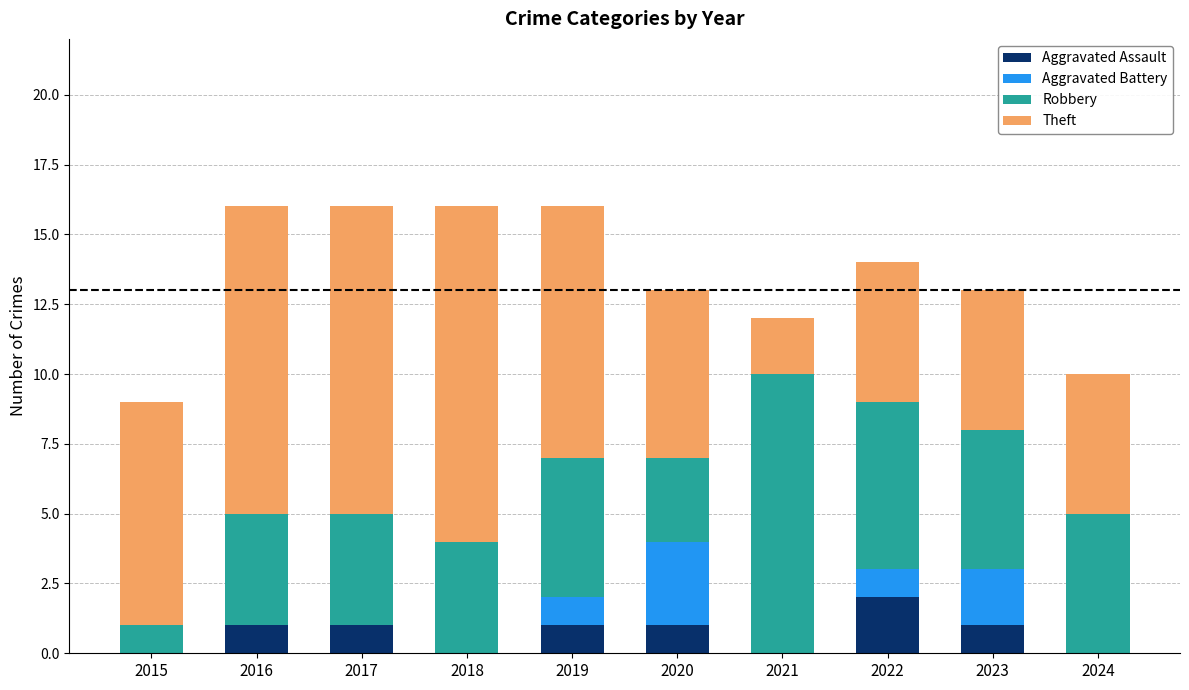

At which label does Aggravated Assault reach its peak?

2022